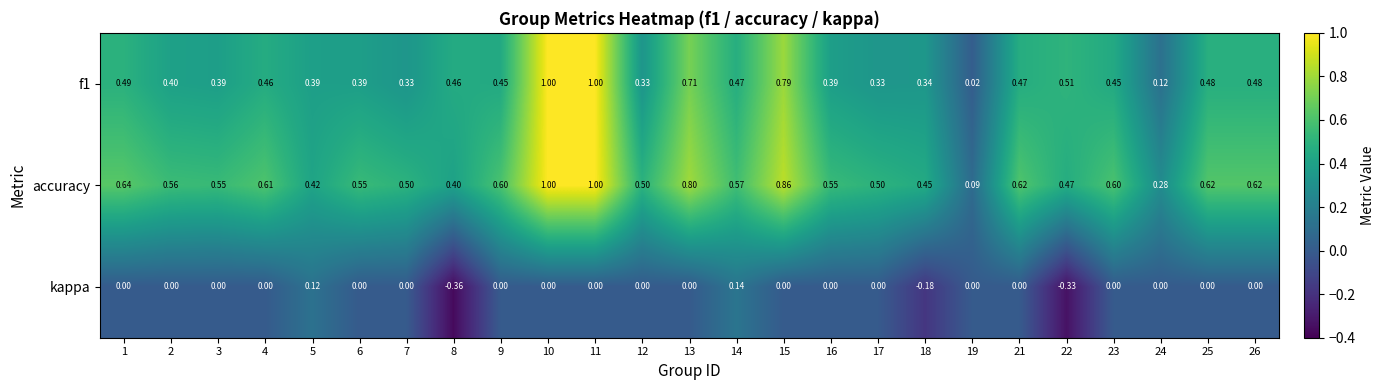

Which series has the widest spread of values?

f1